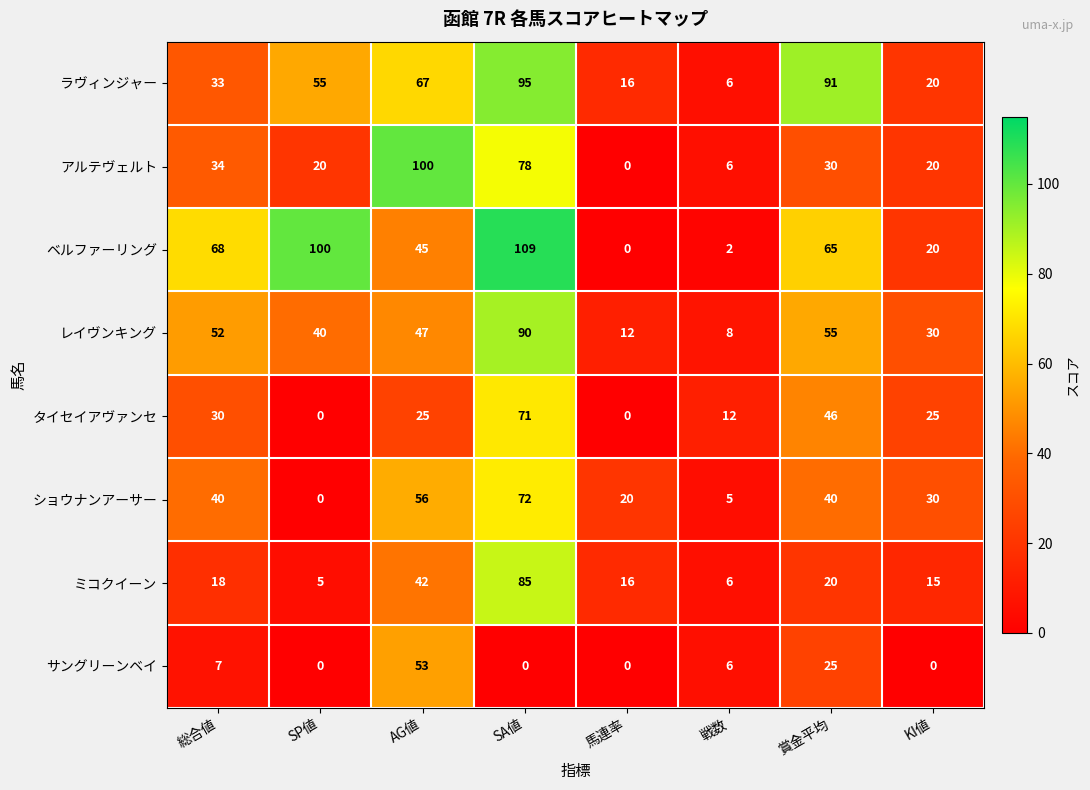

Count the サングリーンベイ values in the range 0 to 25.

7